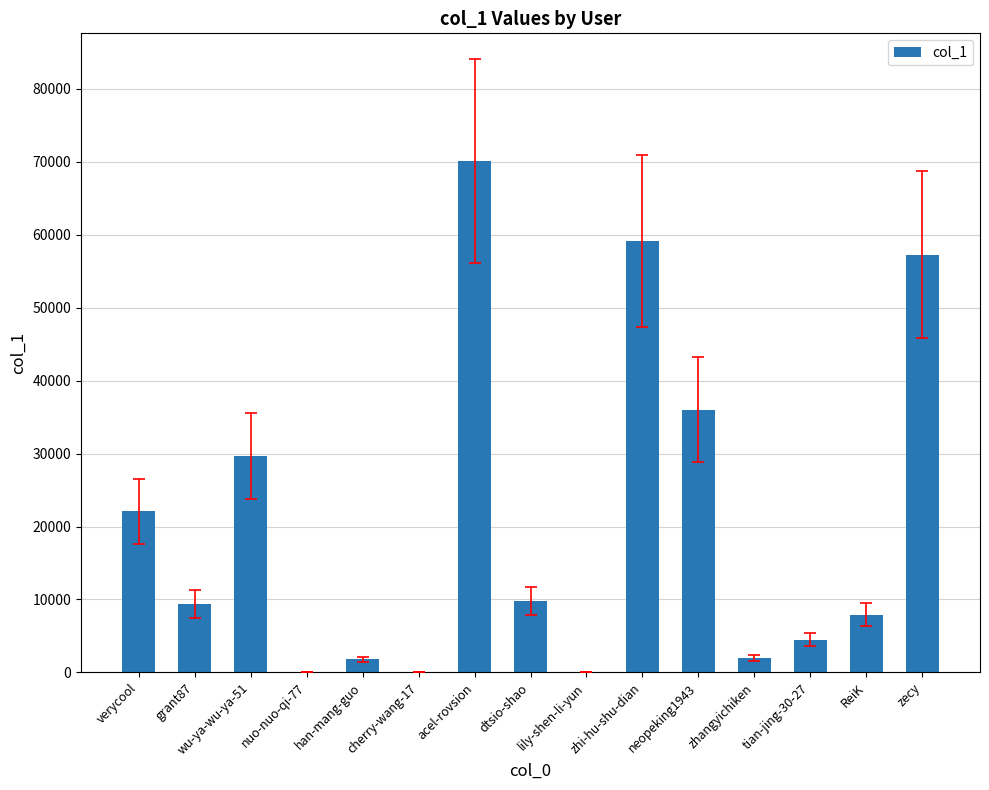

What is the sum of all values?

309681